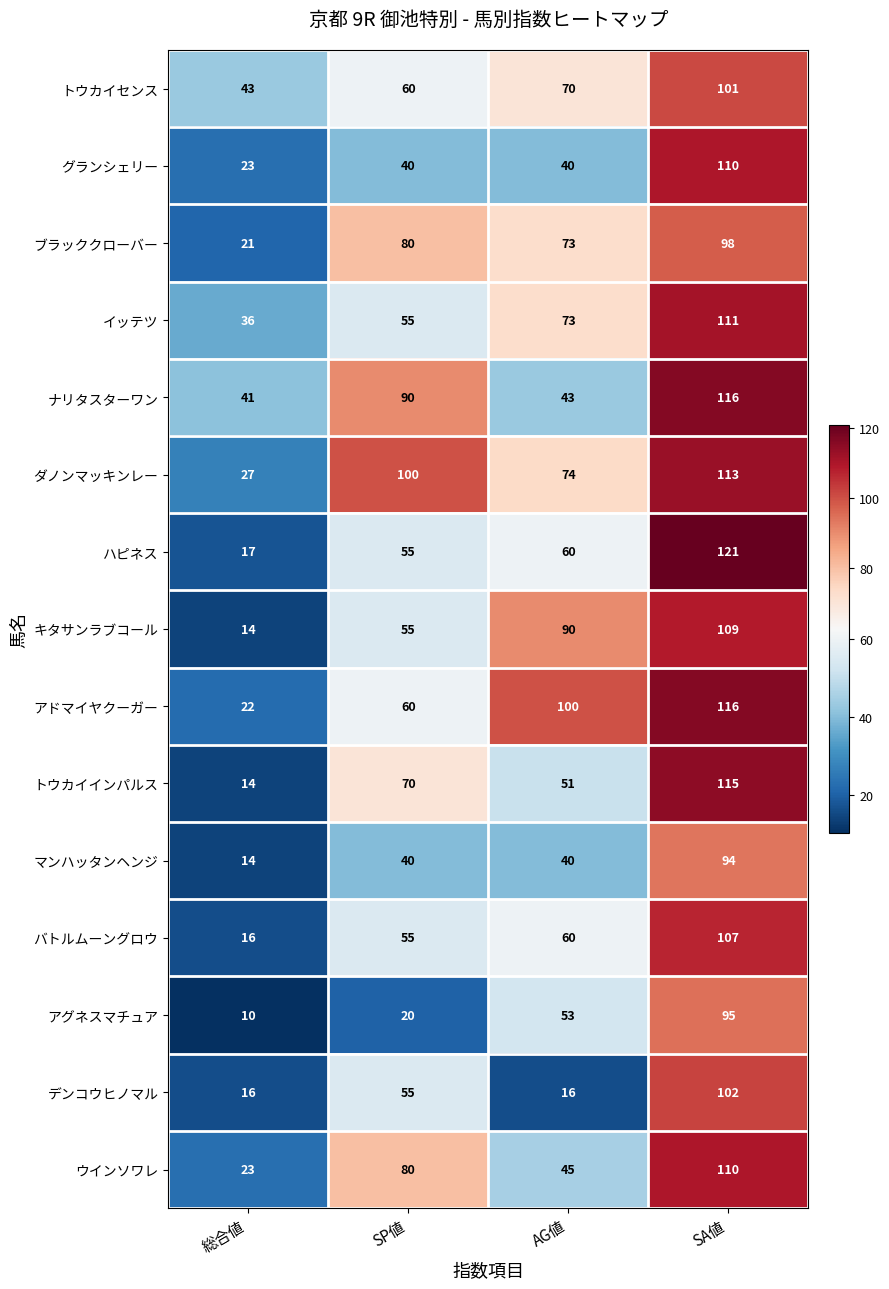

What is the maximum value for アドマイヤクーガー?

116